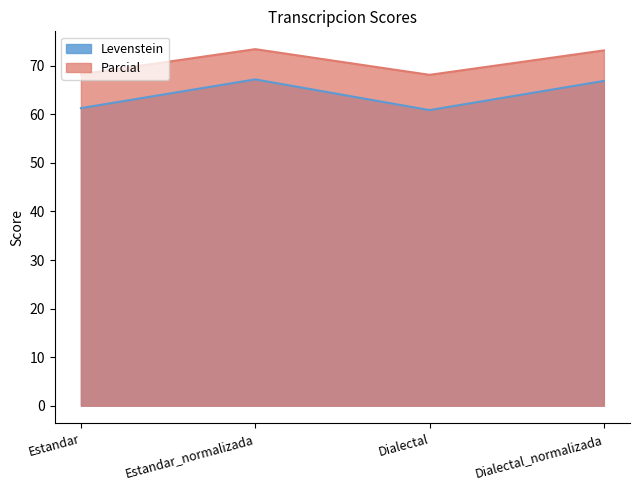

At which label does Levenstein first exceed 66?

Estandar_normalizada